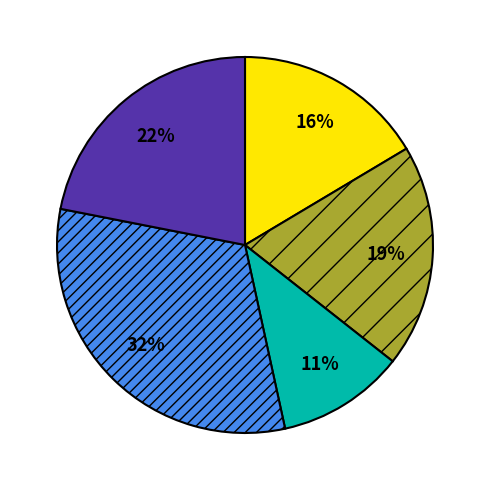

How many segments does this pie chart have?

5